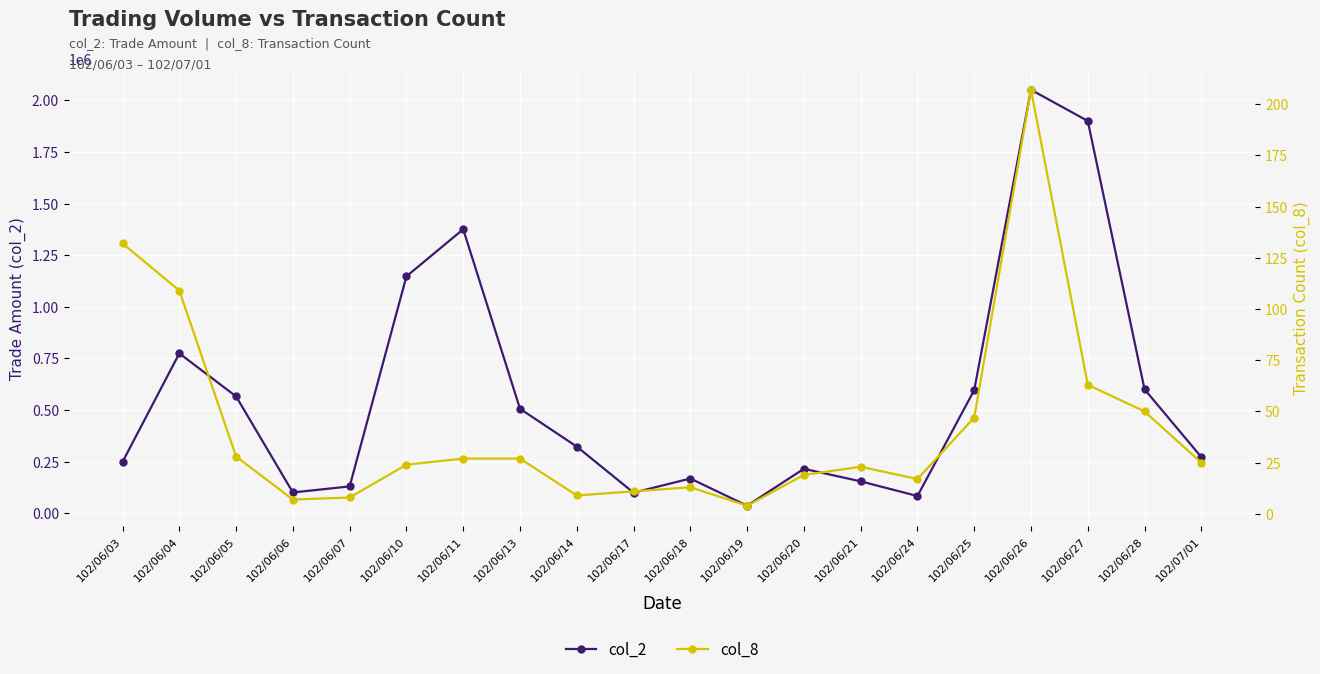

True or false: col_2 and col_8 intersect in this chart.

False